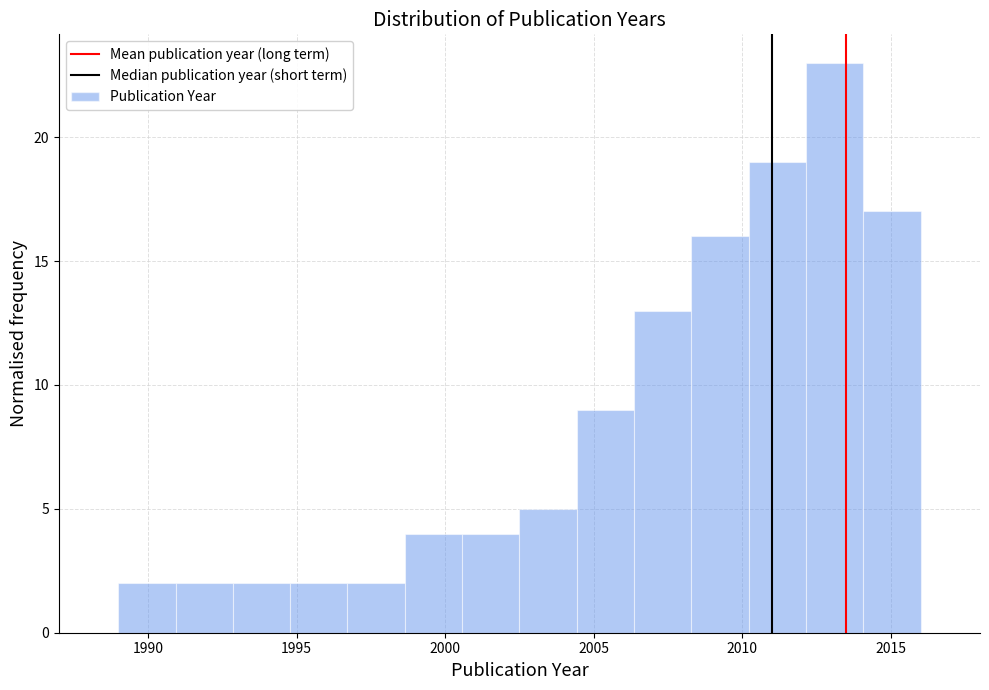

Read against the x-axis, roughly where is the centre of the tallest bar?

2013.0